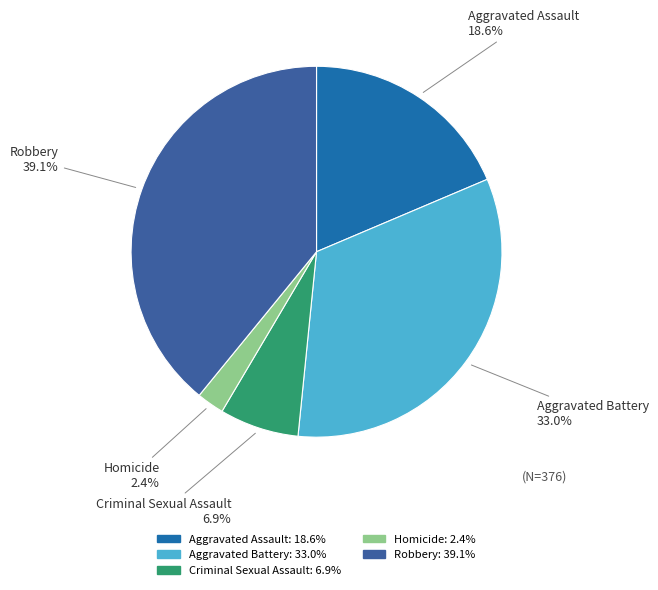

To the nearest percent, what portion does Aggravated Battery represent?

33%